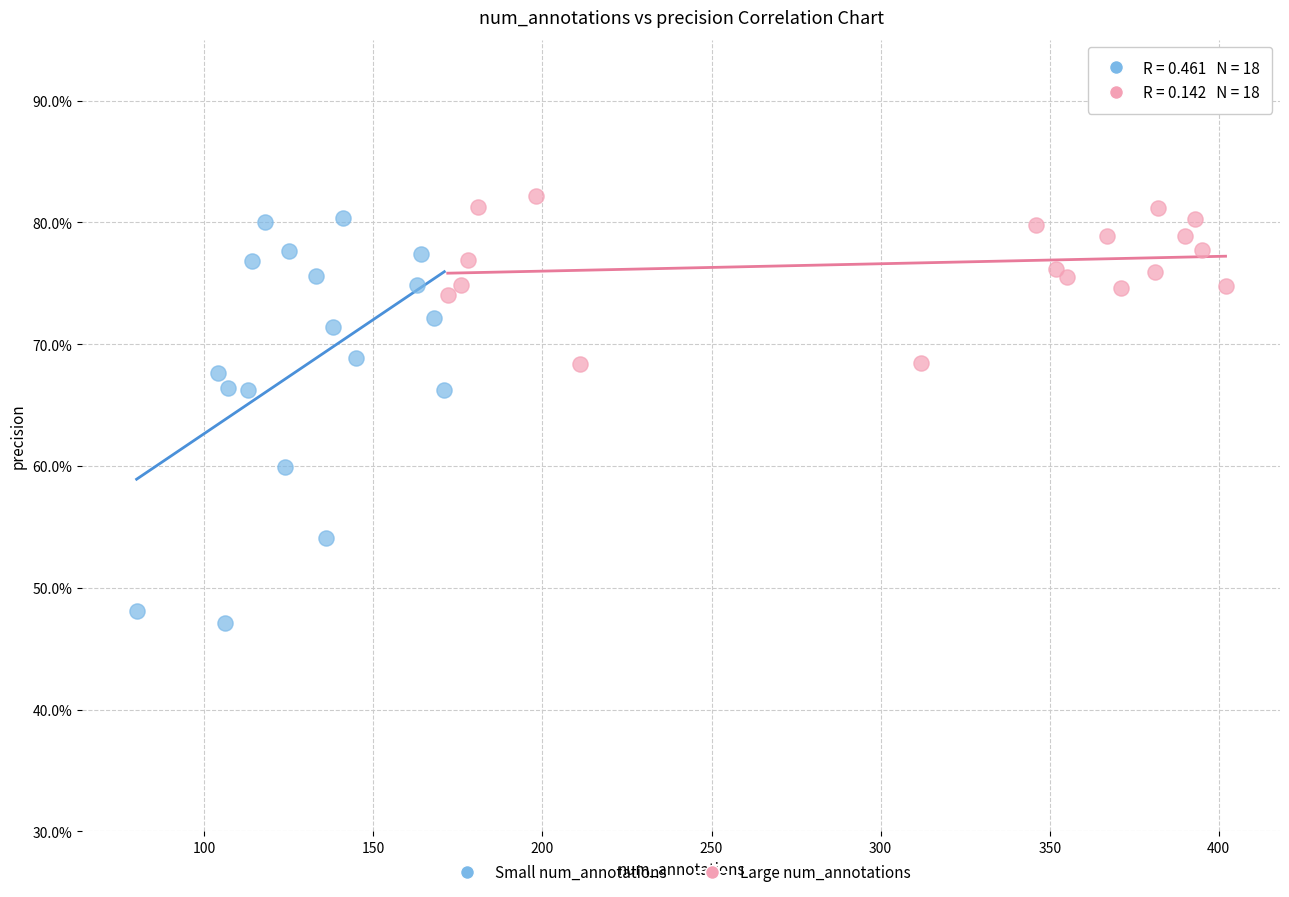

Which series contains the highest Y value?

Large num_annotations